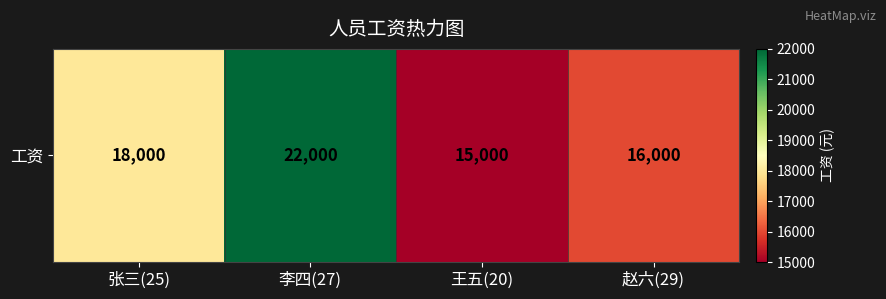

List the labels in order of value, largest first.

李四(27), 张三(25), 赵六(29), 王五(20)